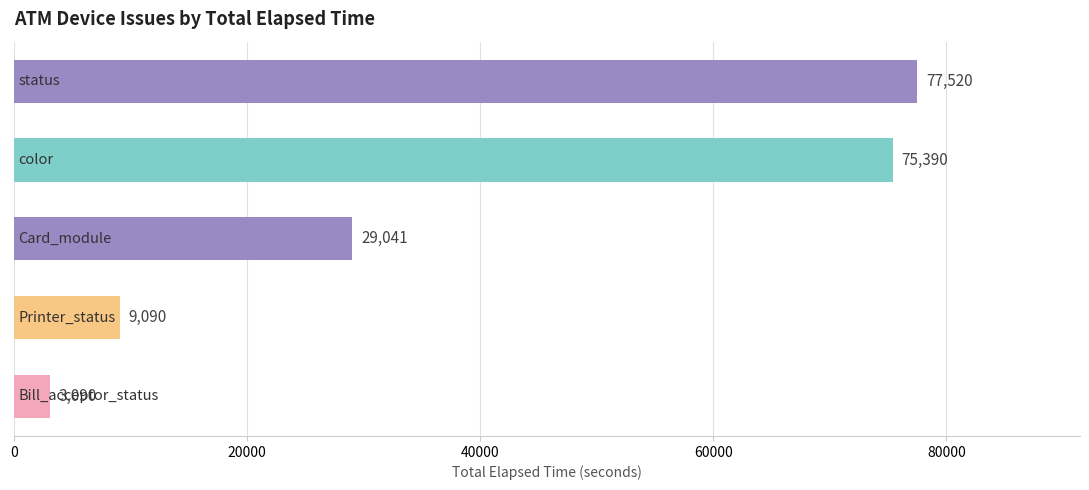

What is the maximum value shown in the chart?

77520